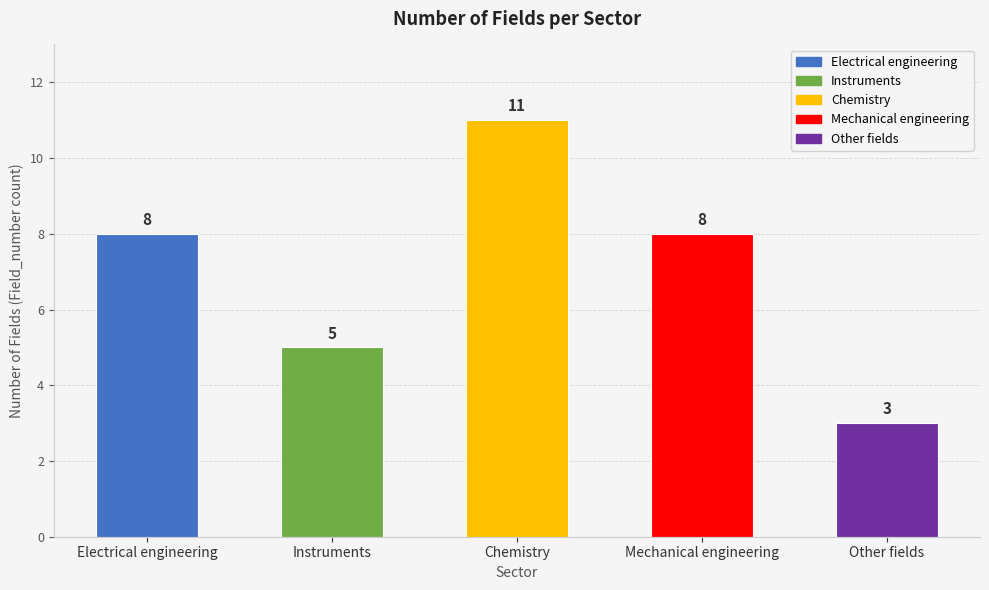

What is the label of the 5th bar from the right?

Electrical engineering